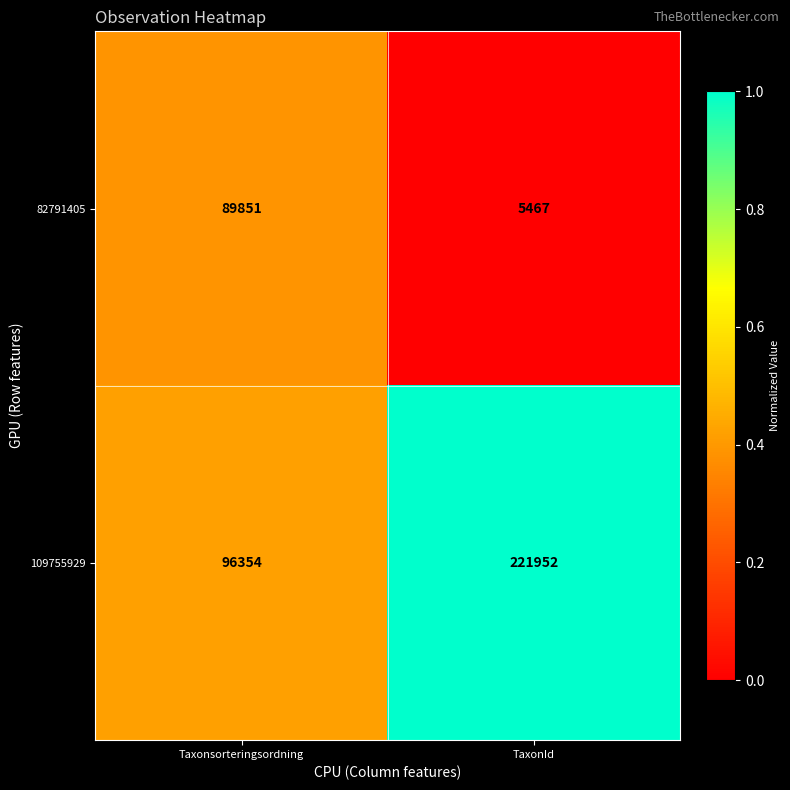

Reading left to right, what are all the values shown in this chart?

82791405: Taxonsorteringsordning=89851	TaxonId=5467
109755929: Taxonsorteringsordning=96354	TaxonId=221952